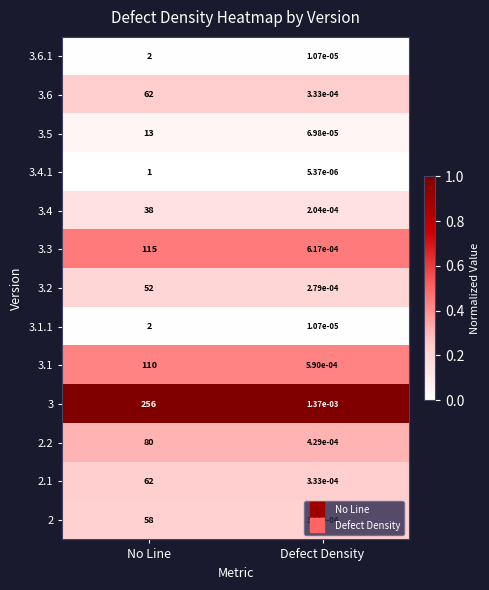

Count the number of categories in the chart.

2